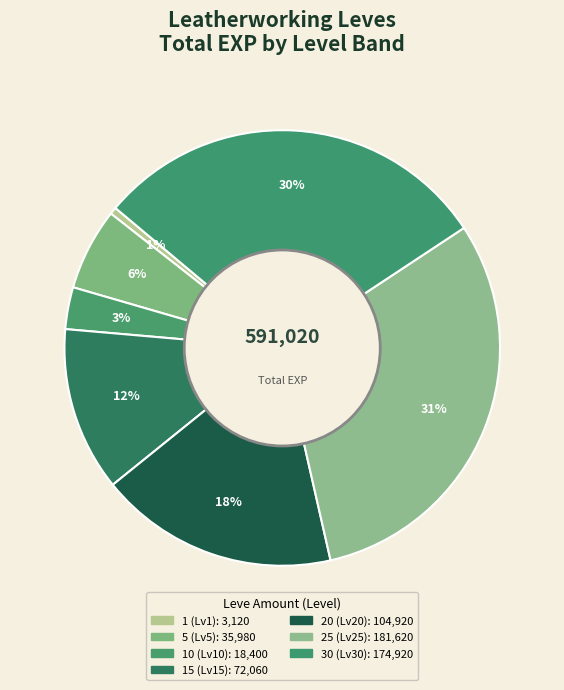

Count the number of slices in the pie.

7